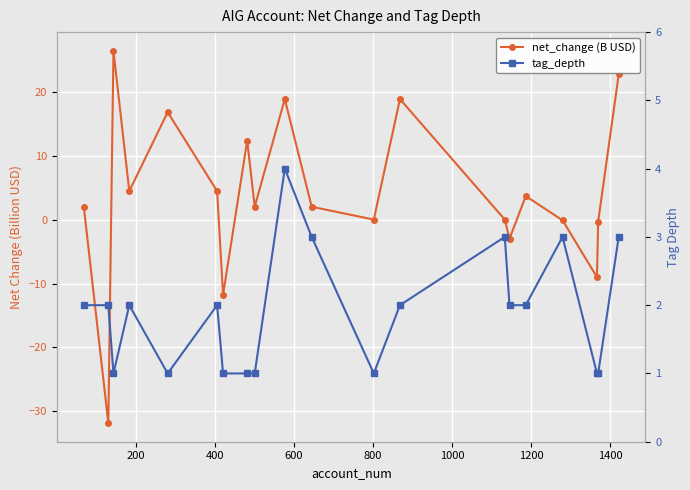

How many times do net_change (B USD) and tag_depth cross each other?

10